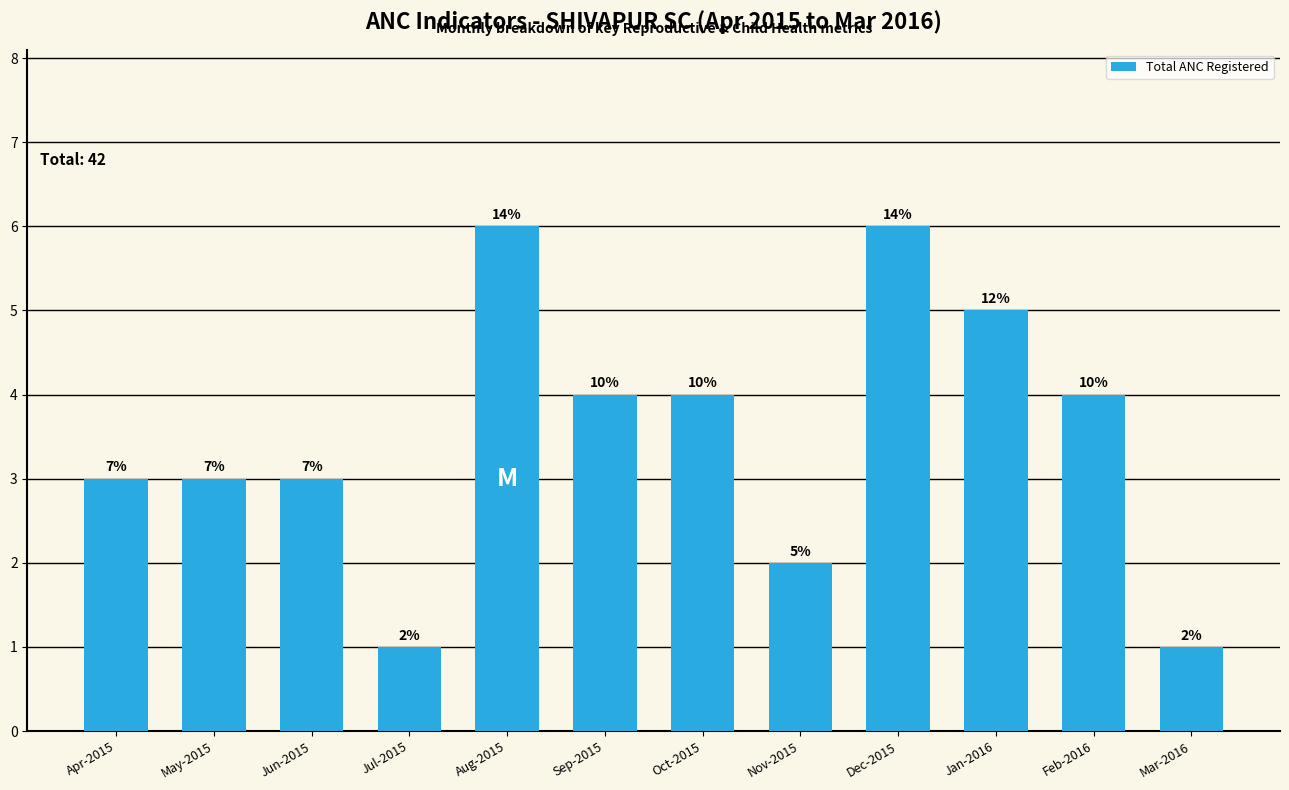

The value at May-2015 is 5. True or false?

False